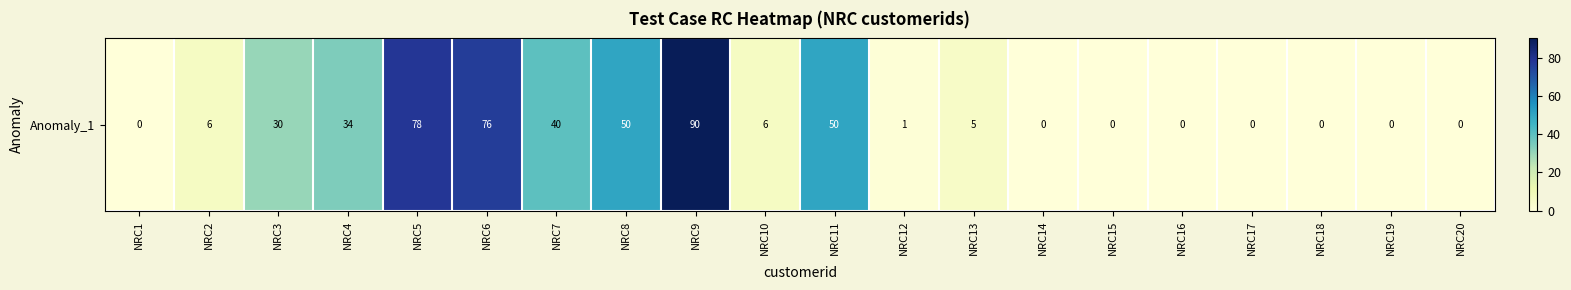

Rank the categories by value from lowest to highest.

NRC1, NRC14, NRC15, NRC16, NRC17, NRC18, NRC19, NRC20, NRC12, NRC13, NRC2, NRC10, NRC3, NRC4, NRC7, NRC8, NRC11, NRC6, NRC5, NRC9